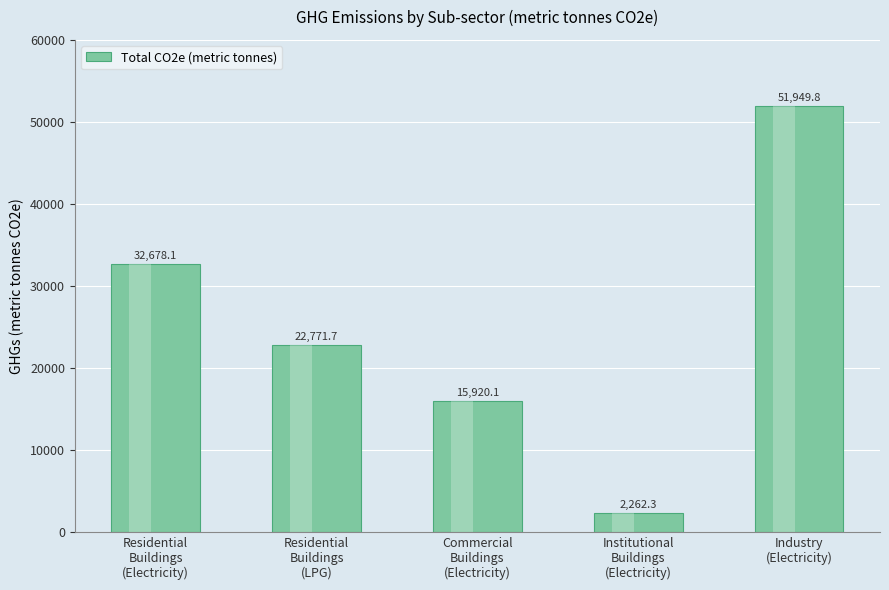

What is the difference between the second highest and minimum values?

30415.8